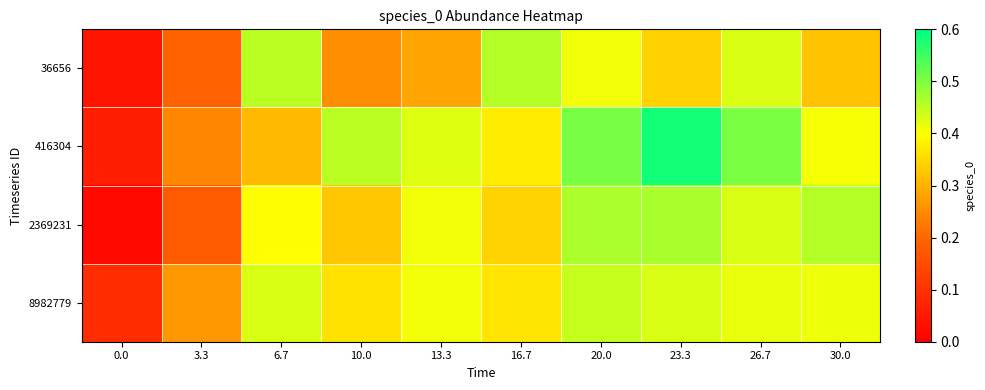

Reading right to left, extract all data points from this chart.

36656: 30.0=0.3	26.7=0.4	23.3=0.3	20.0=0.4	16.7=0.5	13.3=0.3	10.0=0.3	6.7=0.5	3.3=0.2	0.0=0.0
416304: 30.0=0.4	26.7=0.5	23.3=0.6	20.0=0.5	16.7=0.4	13.3=0.4	10.0=0.5	6.7=0.3	3.3=0.2	0.0=0.1
2369231: 30.0=0.5	26.7=0.4	23.3=0.5	20.0=0.5	16.7=0.3	13.3=0.4	10.0=0.3	6.7=0.4	3.3=0.2	0.0=0.0
8982779: 30.0=0.4	26.7=0.4	23.3=0.4	20.0=0.4	16.7=0.4	13.3=0.4	10.0=0.4	6.7=0.4	3.3=0.3	0.0=0.1